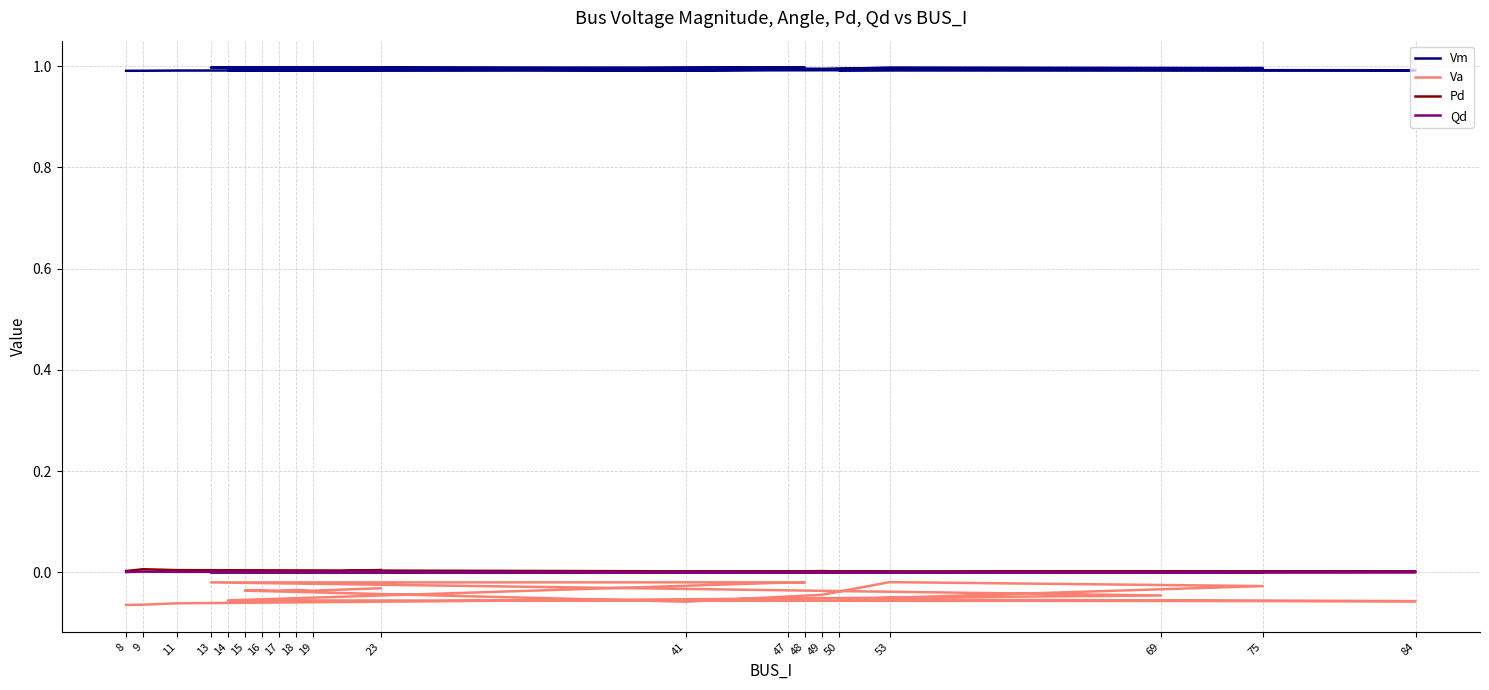

Where is Vm nearest to the value 0?

8